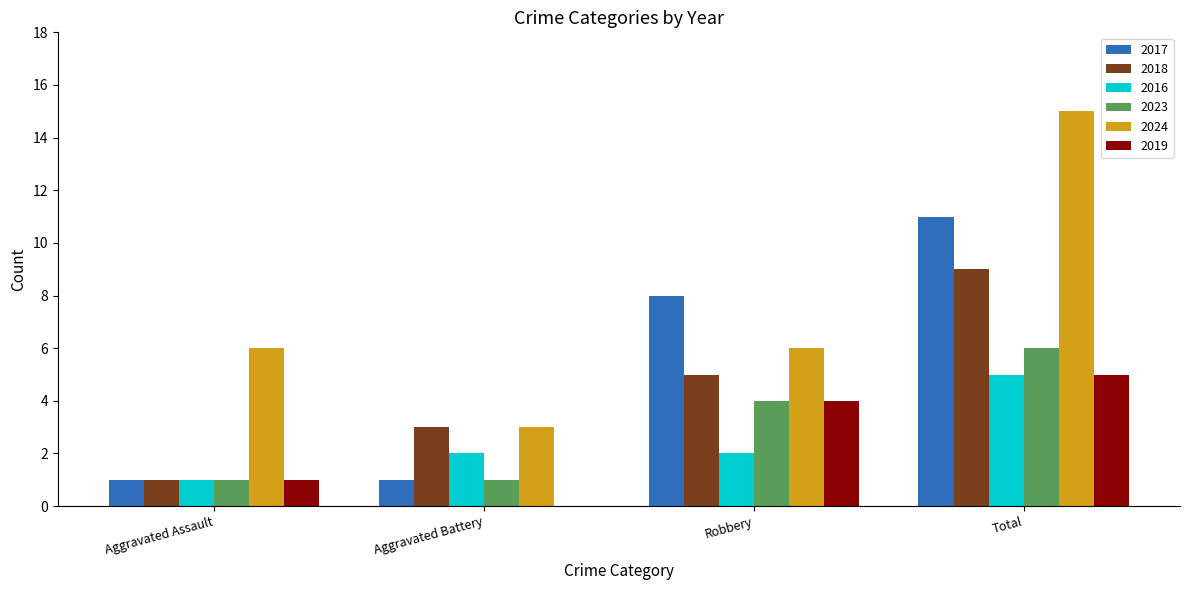

Reading left to right, extract all data points from this chart.

2017: 1	1	8	11
2018: 1	3	5	9
2016: 1	2	2	5
2023: 1	1	4	6
2024: 6	3	6	15
2019: 1	0	4	5